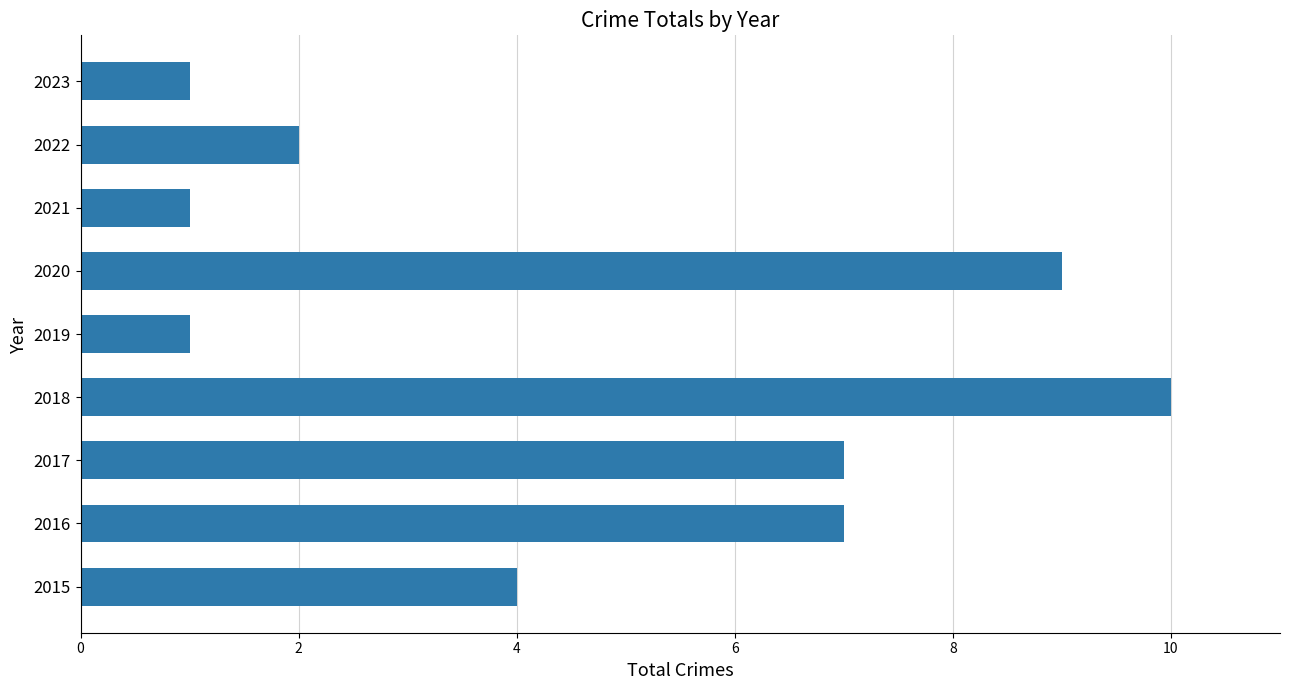

At which label is the value closest to 5?

2015